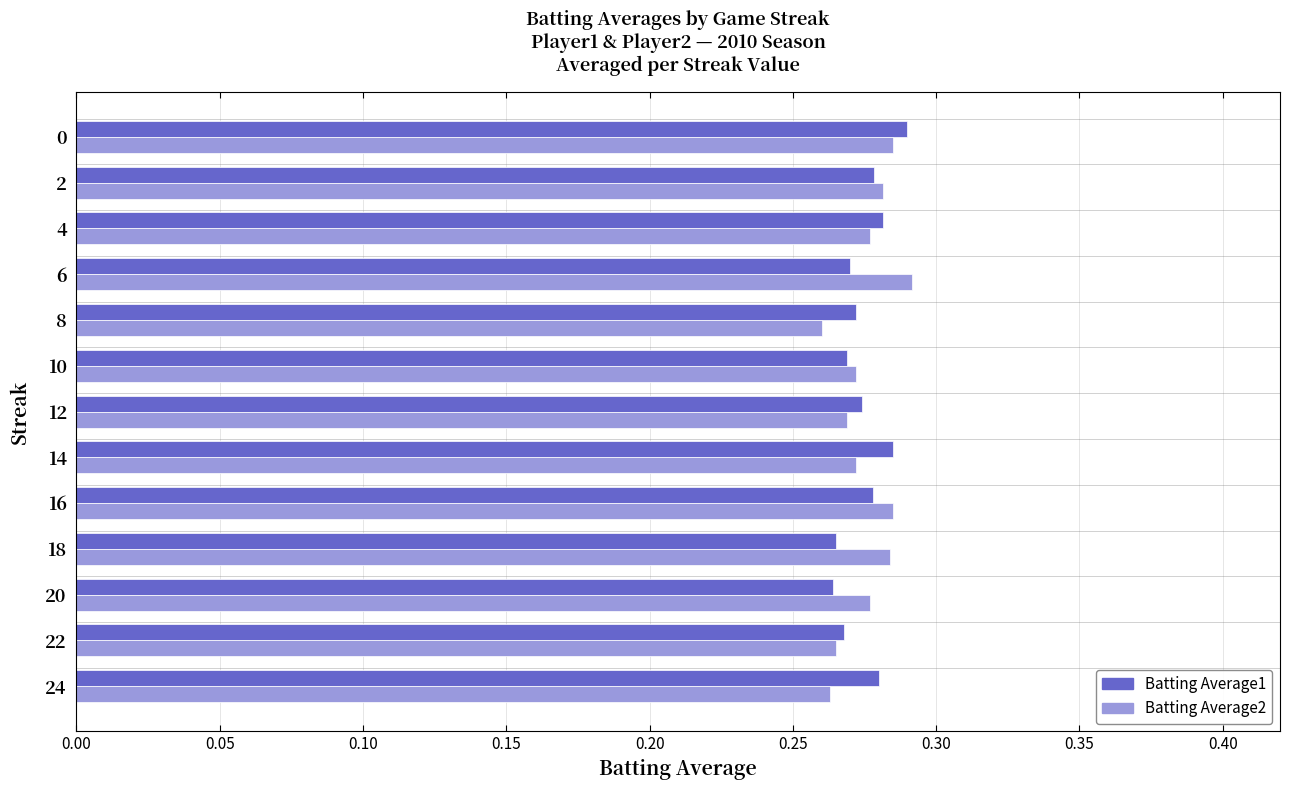

What is the sum of the Batting Average2 values at 12 and 2?

0.6